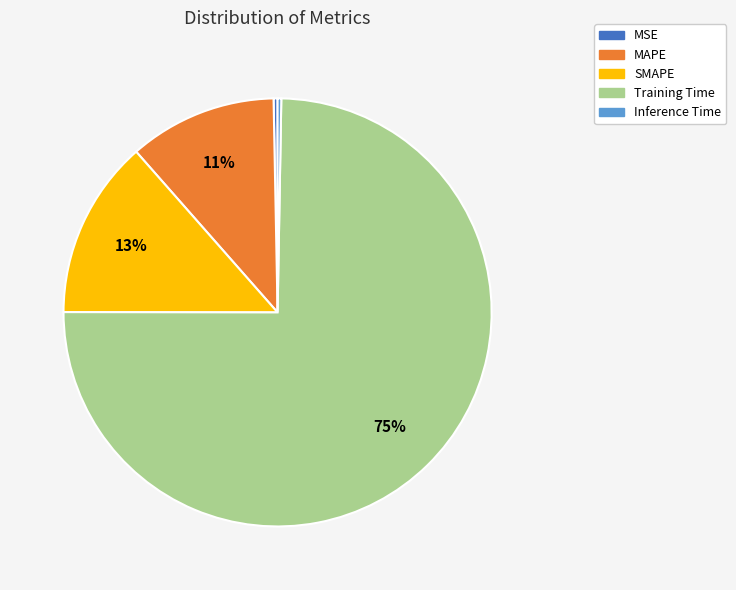

To the nearest percent, what is the average slice percentage?

20%